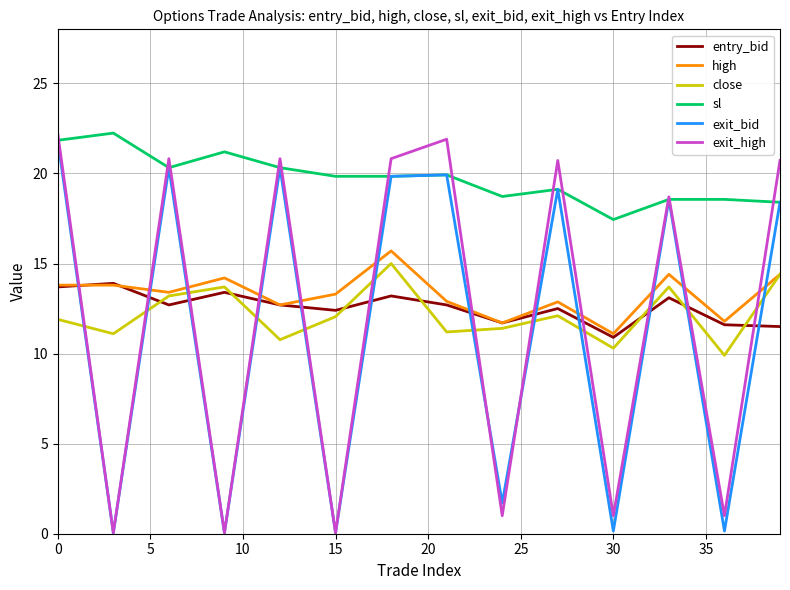

What is the maximum value shown in the chart?

22.2